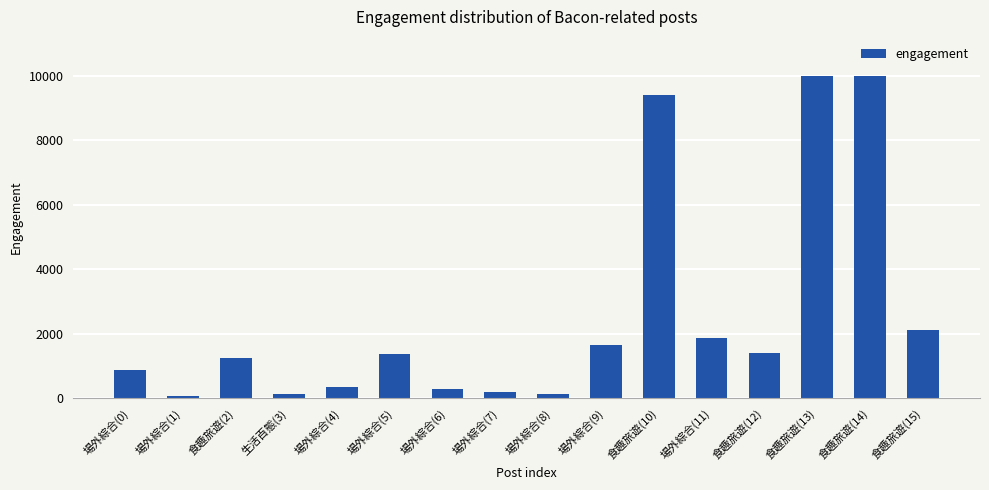

Does the chart contain any negative values?

No